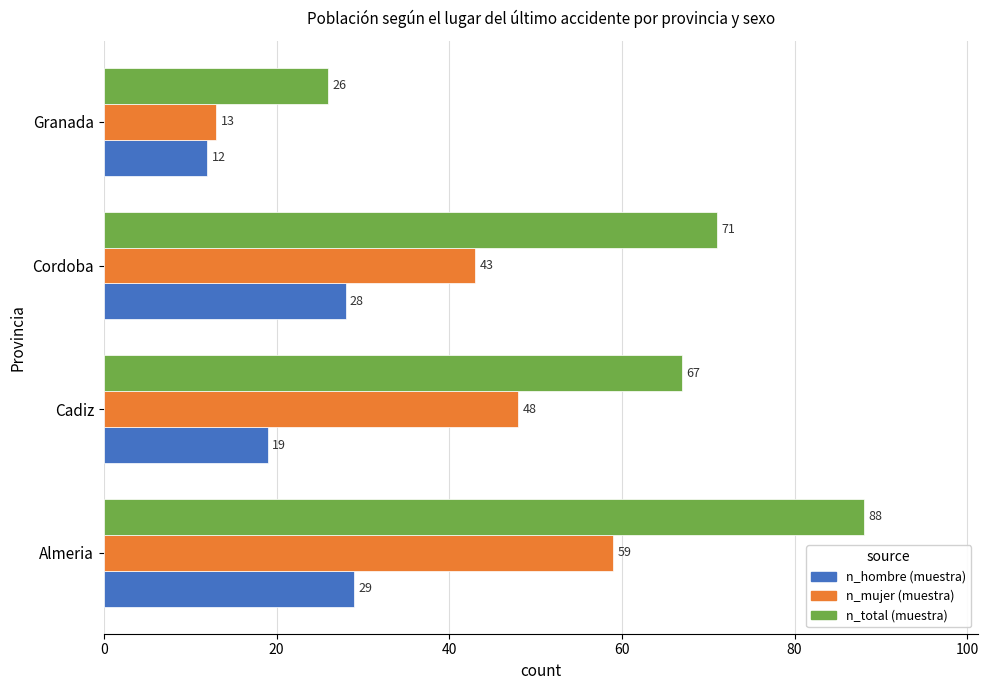

Which series has the widest spread of values?

n_total (muestra)